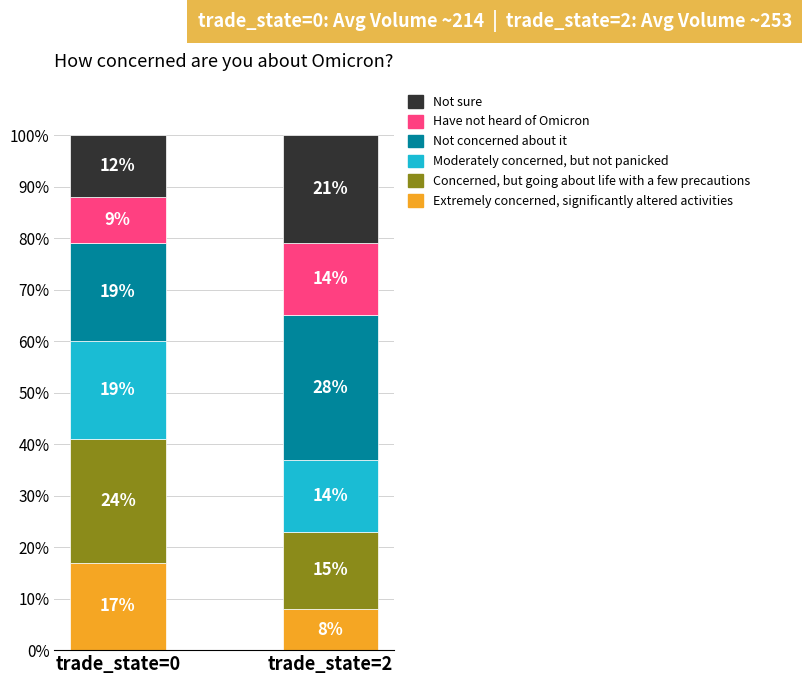

Reading left to right, what are the values for Extremely concerned, significantly altered activities?

trade_state=0=17	trade_state=2=8